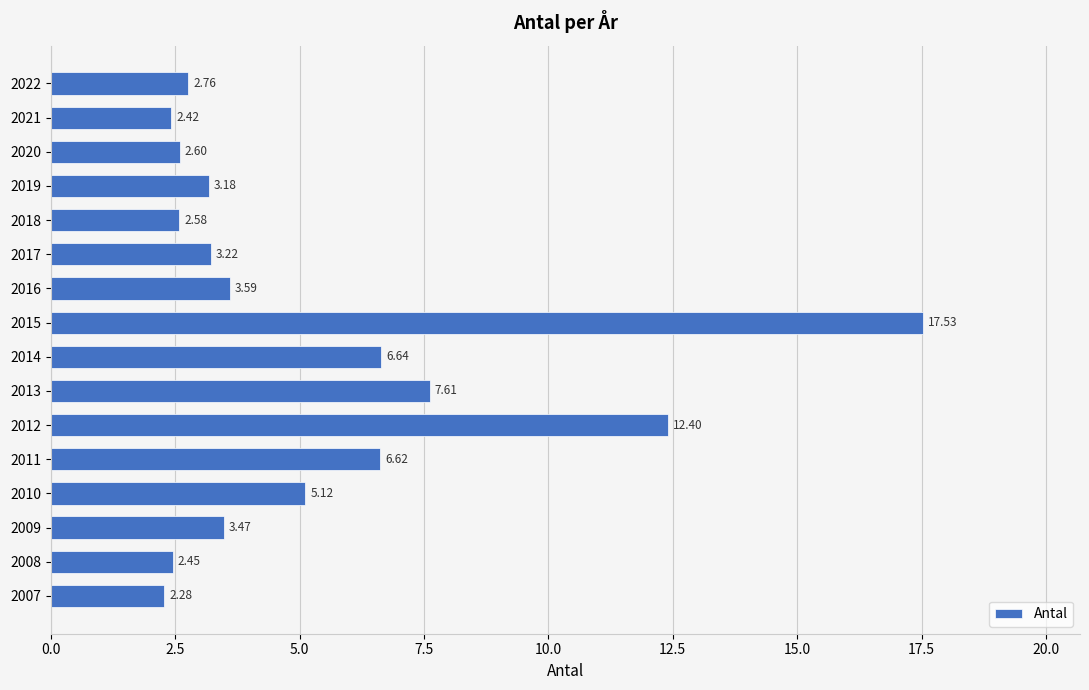

List the labels in order of value, largest first.

2015, 2012, 2013, 2014, 2011, 2010, 2016, 2009, 2017, 2019, 2022, 2020, 2018, 2008, 2021, 2007